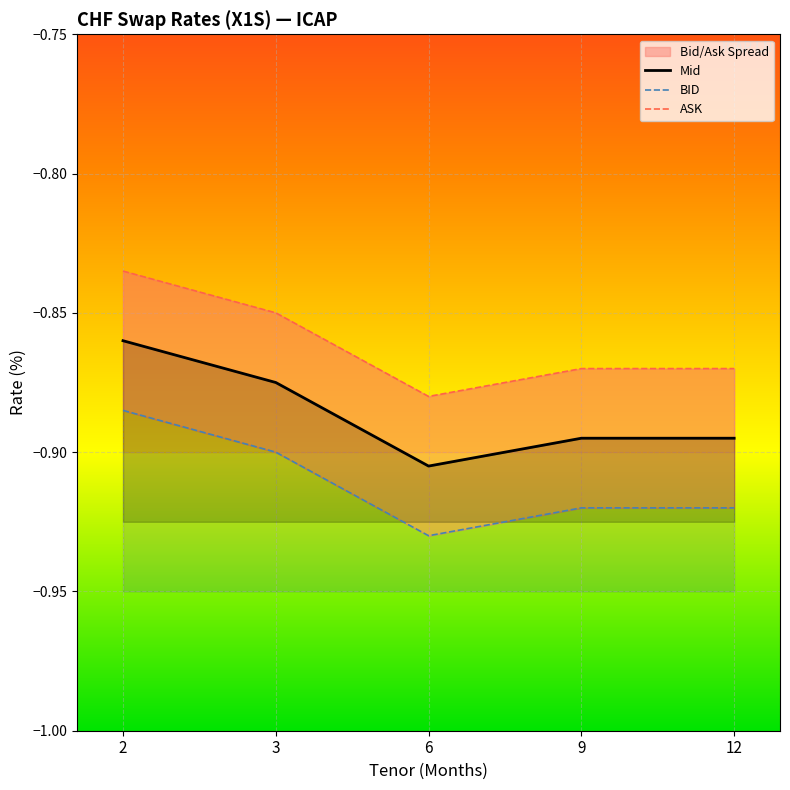

Is it true that BID equals -0.9 at 6?

True